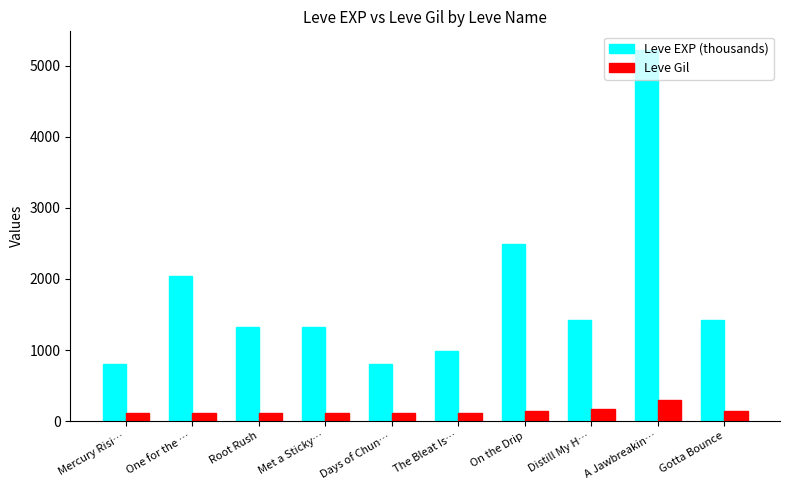

What is the difference between the second highest and minimum values in the Leve EXP (thousands) series?

1690